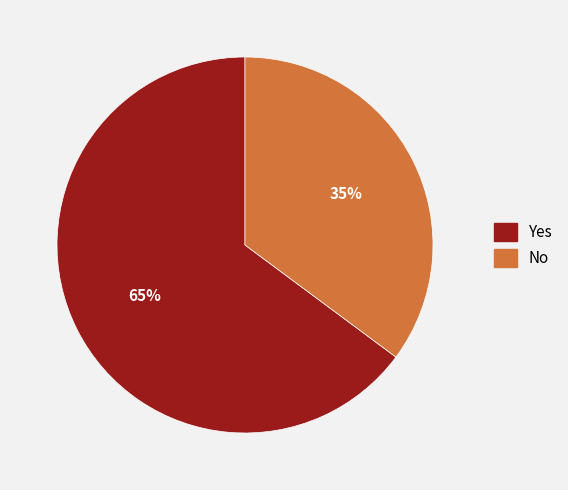

Is the sum of No and Yes greater than half?

Yes